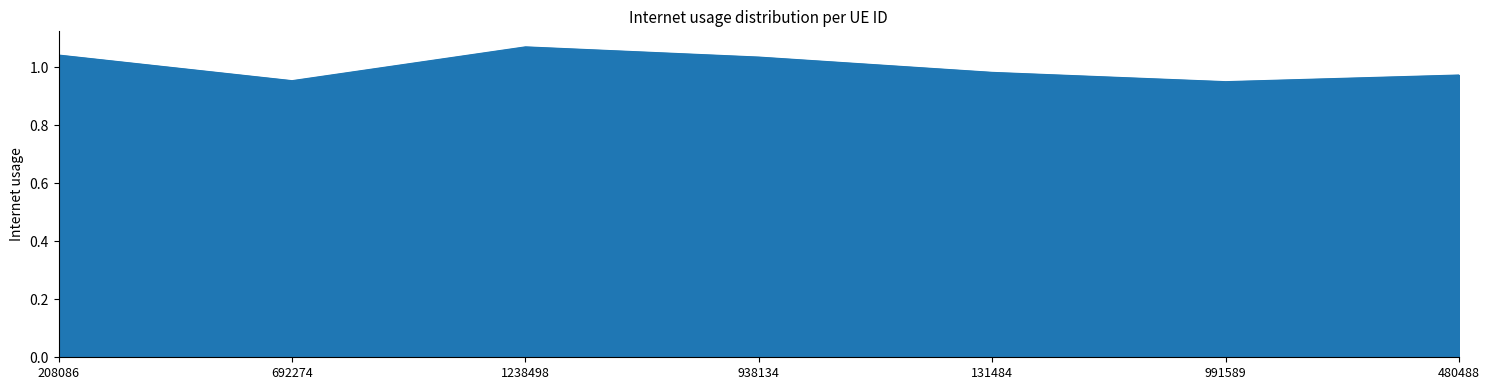

Count the values in the range 0 to 1.

4